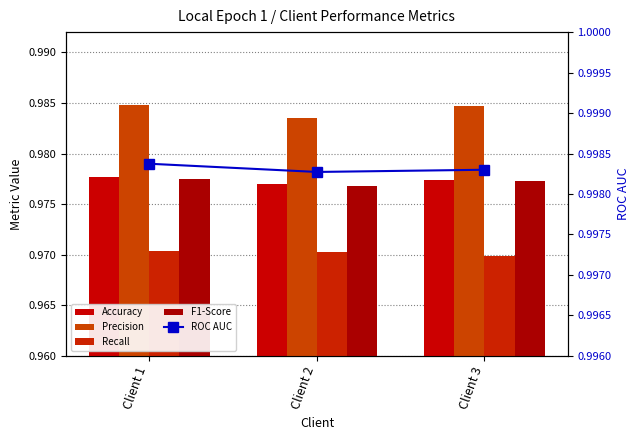

What is the sum of the Precision values at Client 2 and Client 1?

2.0